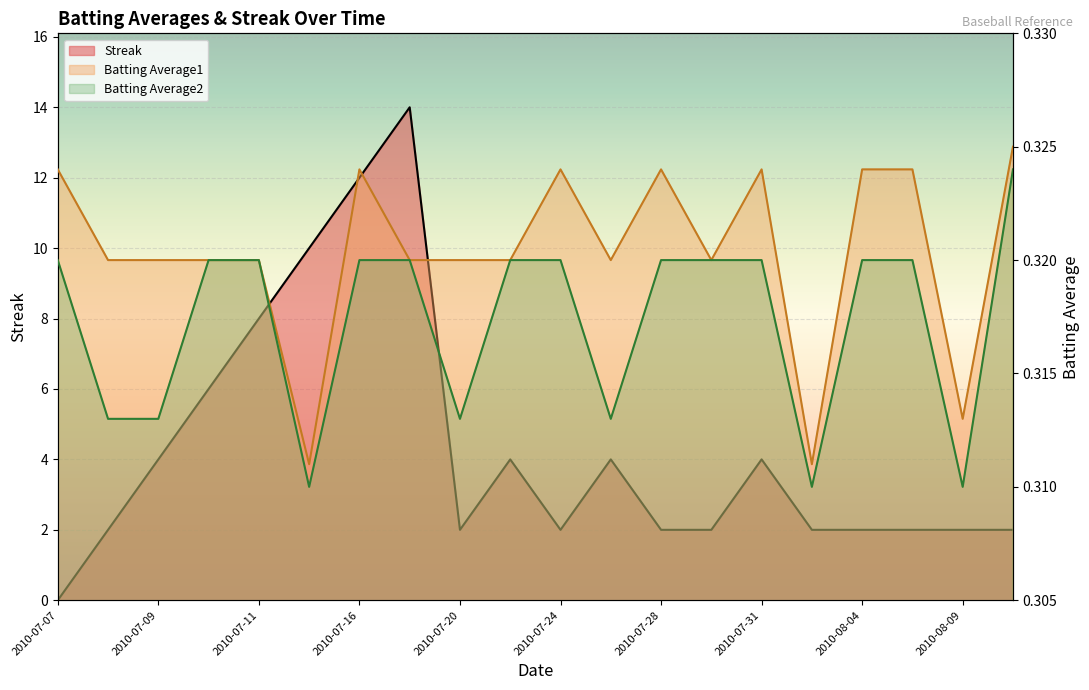

What is the approximate value of Batting Average2 at 2010-08-07?

0.3